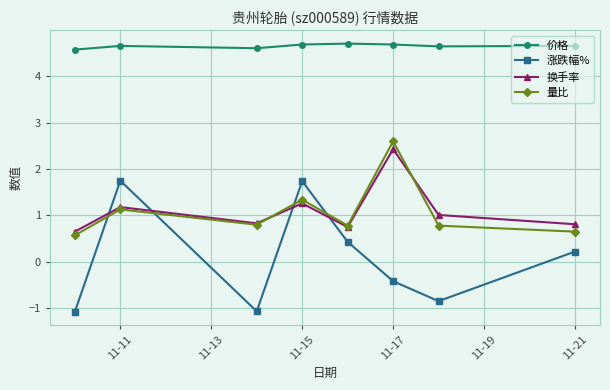

What is the value of the 换手率 point at the 5th from the left?

0.8